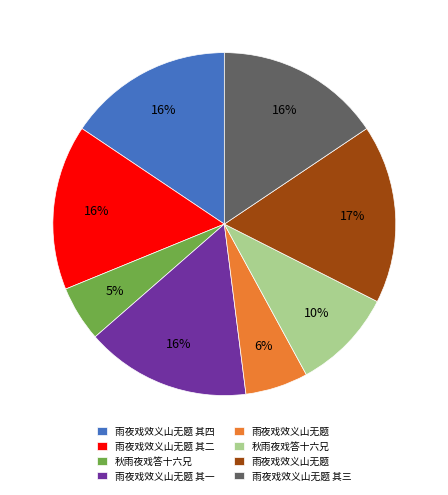

To the nearest percent, what is the difference between the largest and smallest slice percentages?

12%